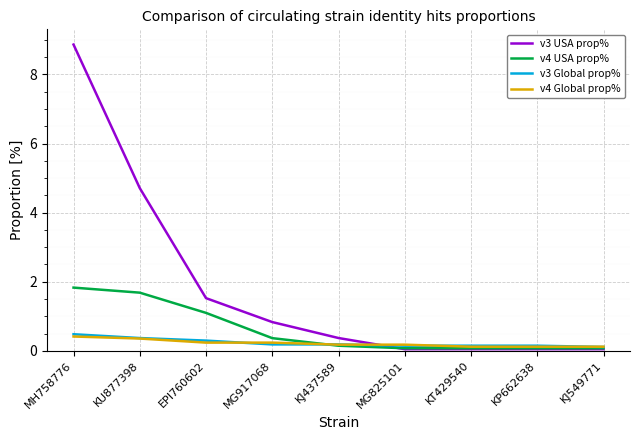

Which series has the widest spread of values?

v3 USA prop%